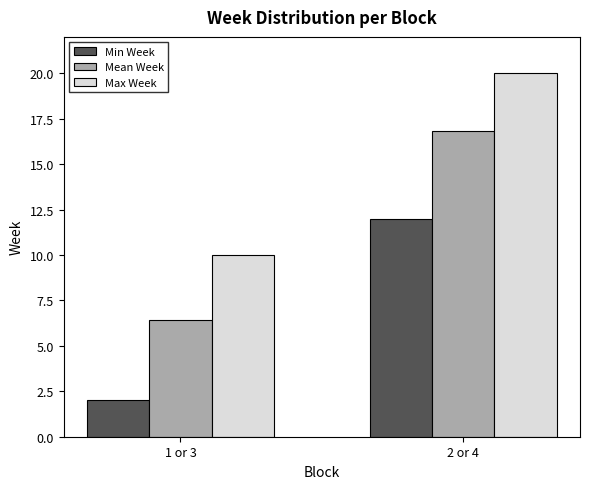

What is the label of the 2nd bar from the right?

1 or 3